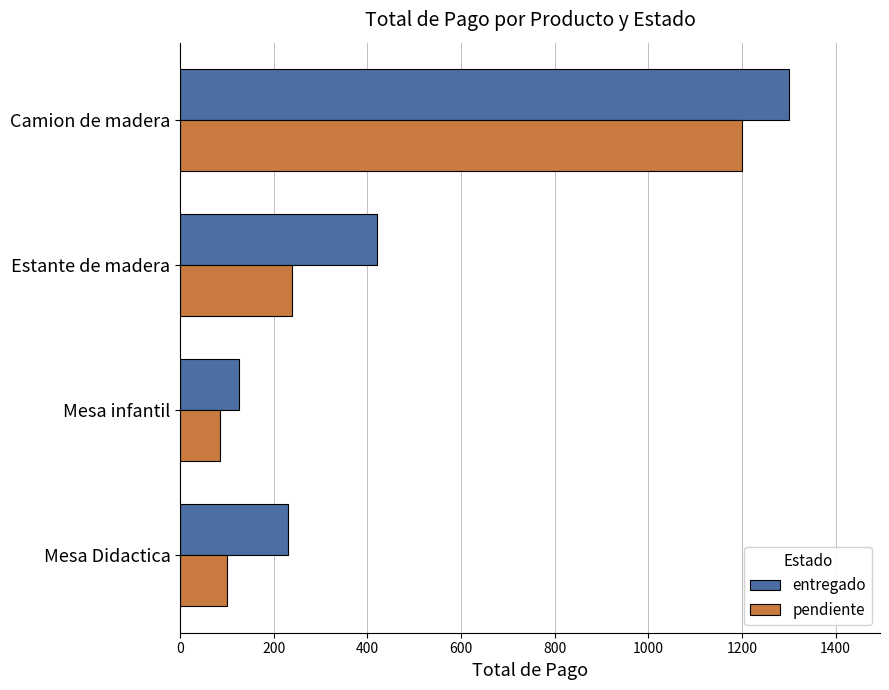

The pendiente series shows 240 at Estante de madera. True or false?

True